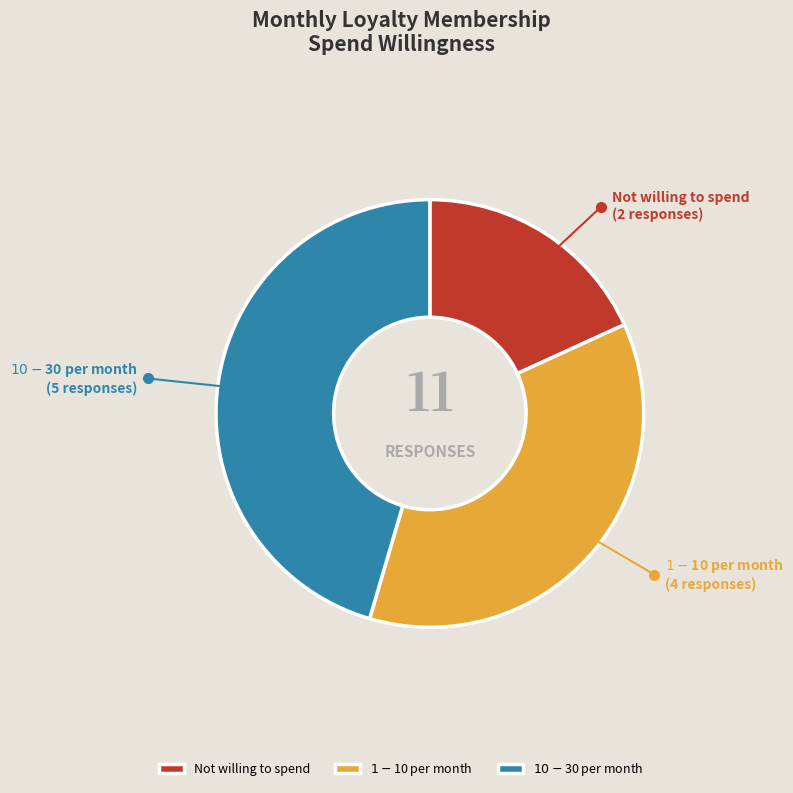

Does $1-$10 per month account for over 50% of the chart?

No